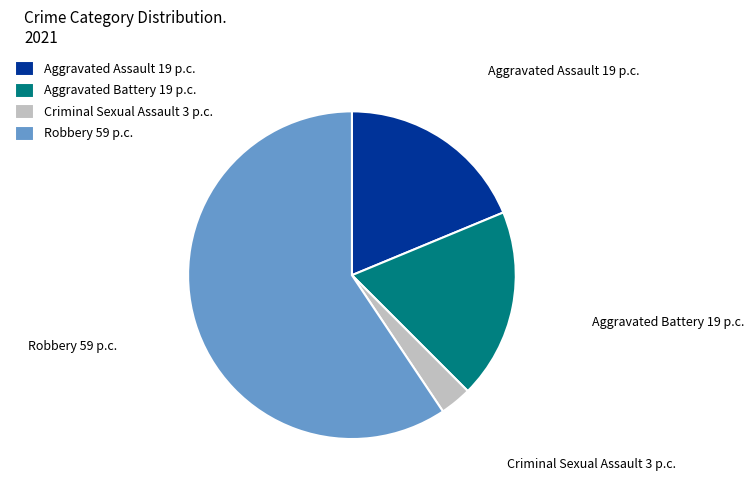

What is the smallest slice in the pie chart?

Criminal Sexual Assault